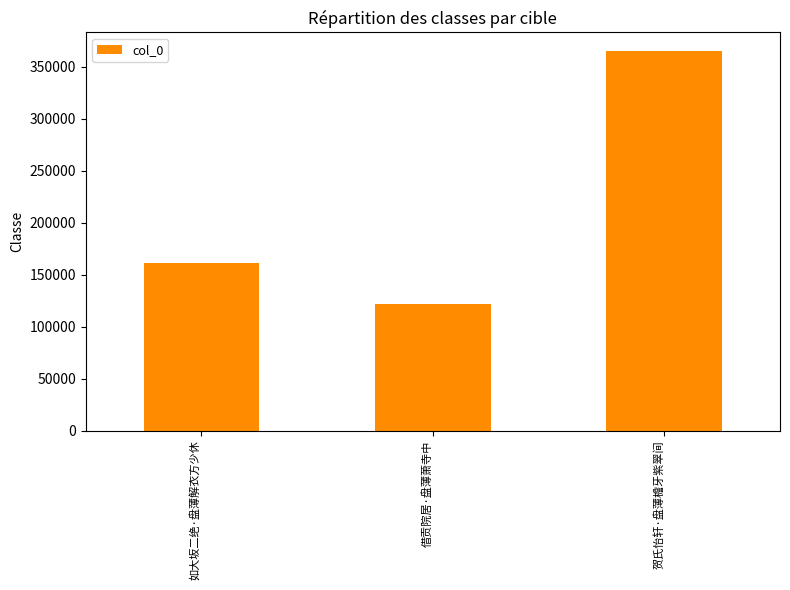

Rank the categories by value from lowest to highest.

借贡院居·盘薄萧寺中, 如大坂二绝·盘薄解衣方少休, 贺氏怡轩·盘薄檐牙紫翠间